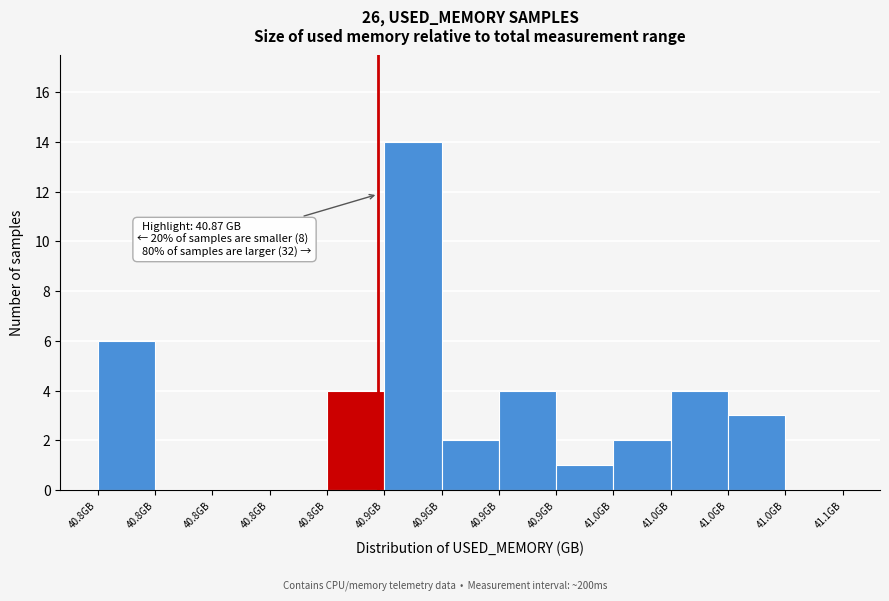

Count the number of categories in the chart.

13